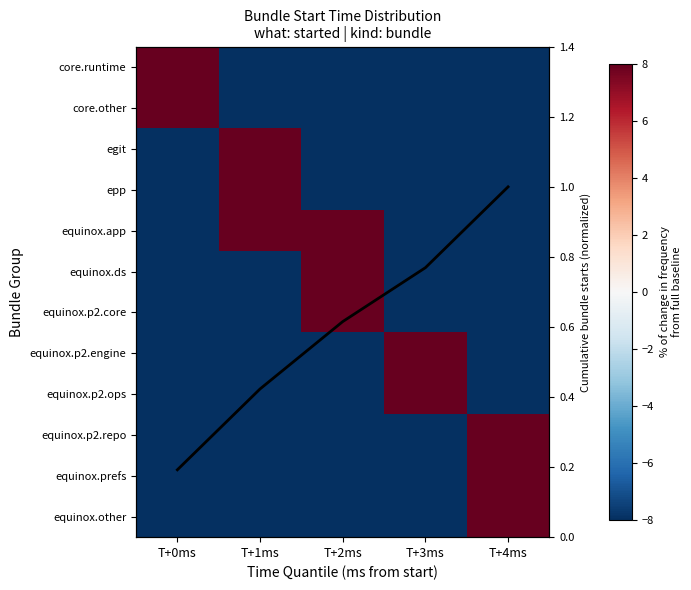

How many distinct data groups are displayed?

13